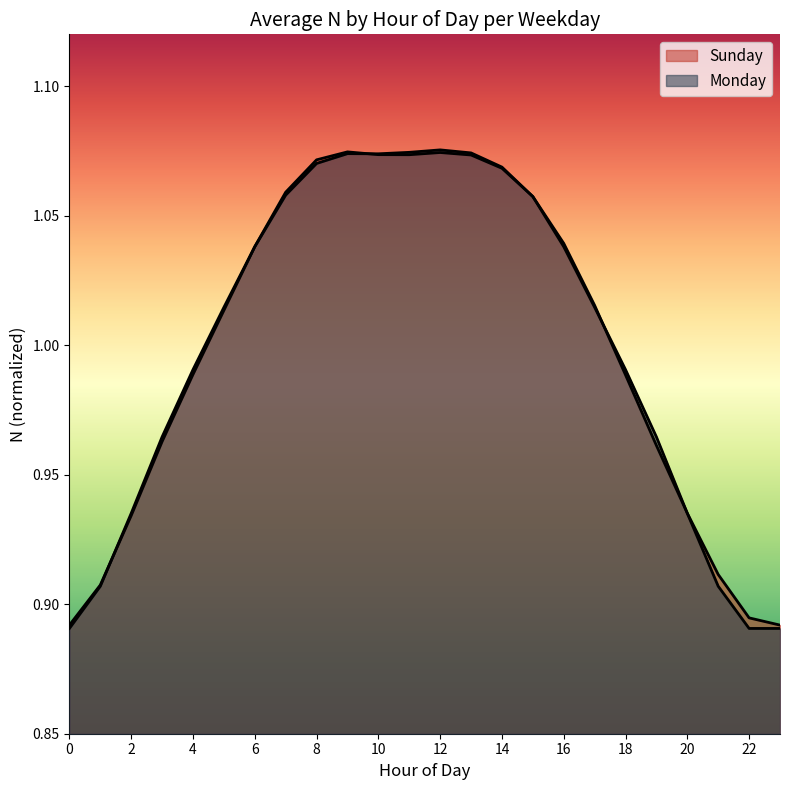

Does the chart display data point markers on the line(s)?

No